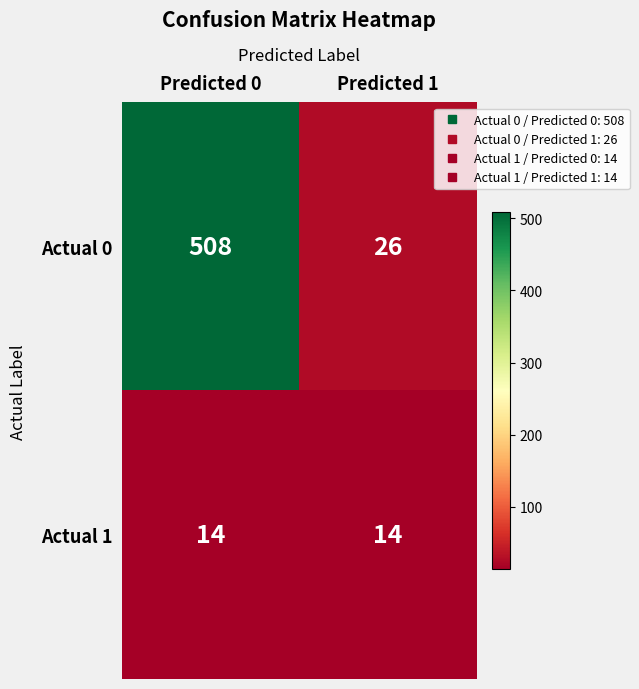

Is it true that Actual 1 equals 21 at Predicted 1?

False